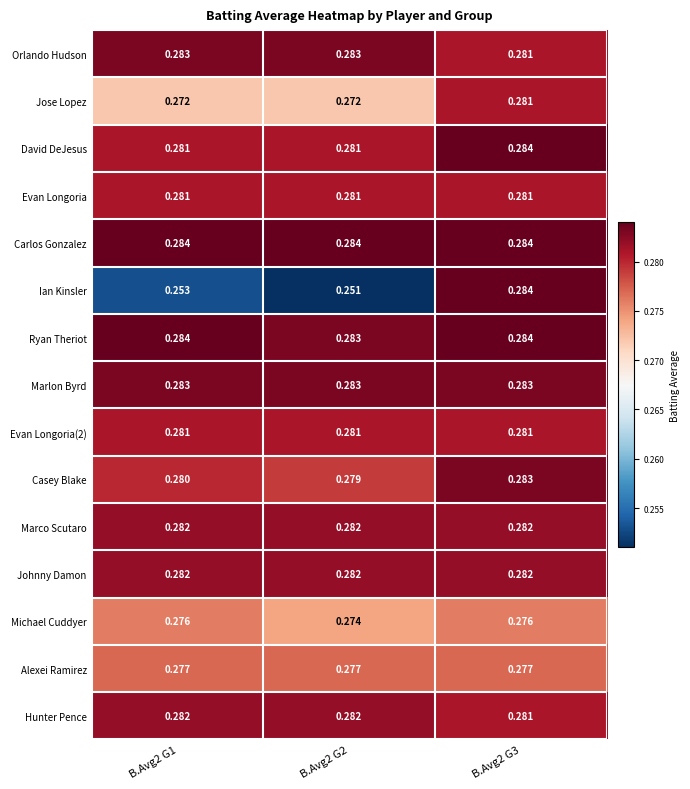

Which series has the largest total across all categories?

Carlos Gonzalez